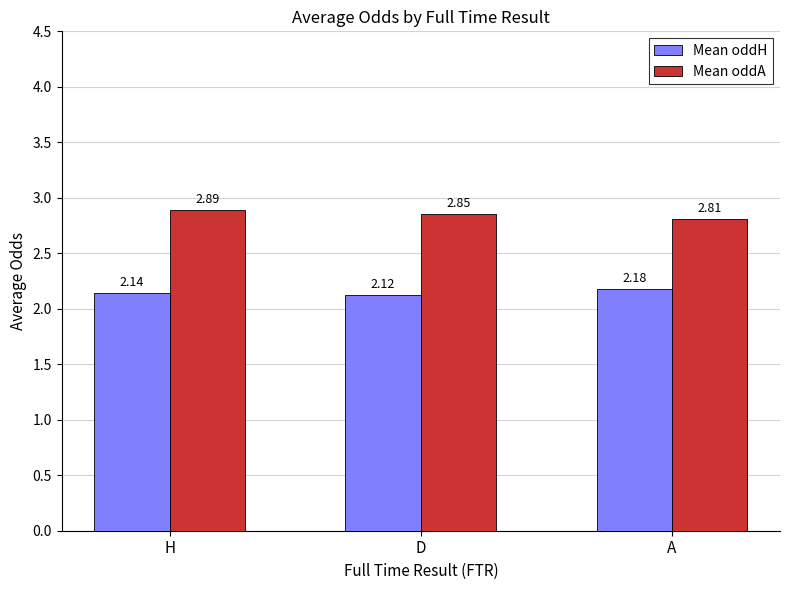

At which category is the sum across all series the highest?

H